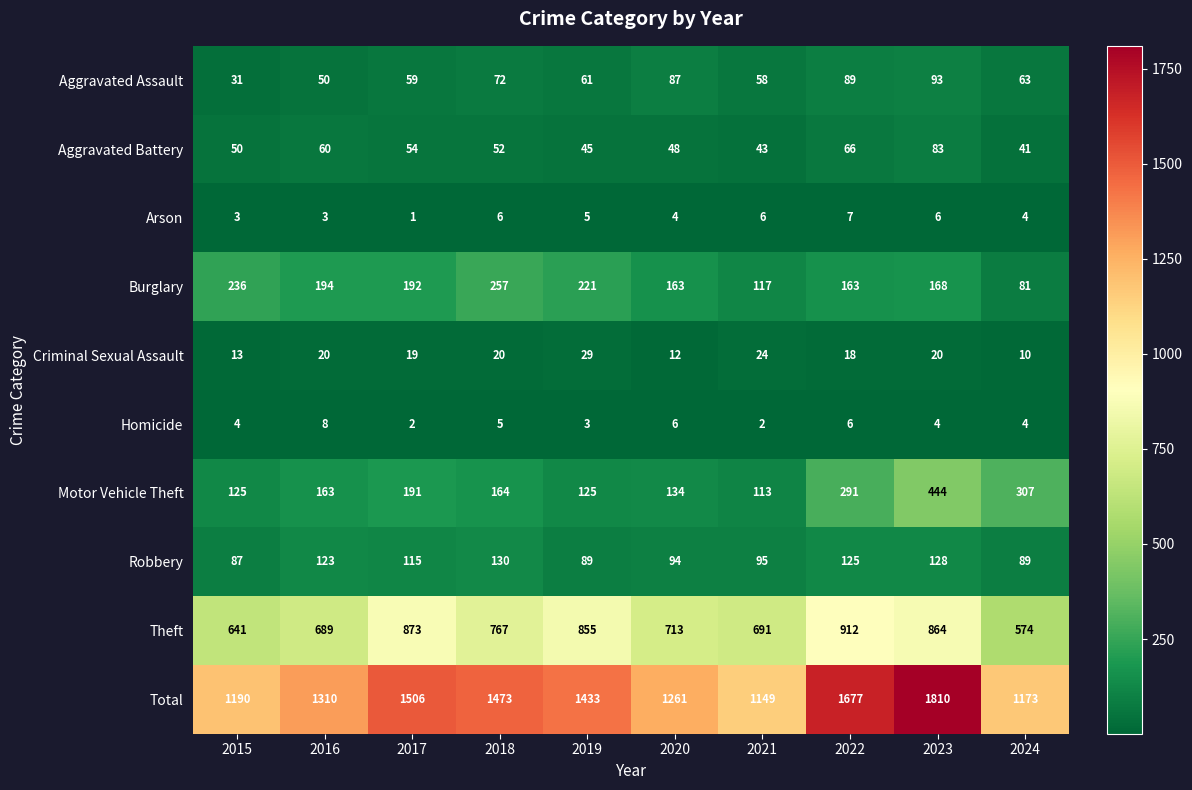

What is the difference between the maximum and minimum values in the Aggravated Assault series?

62